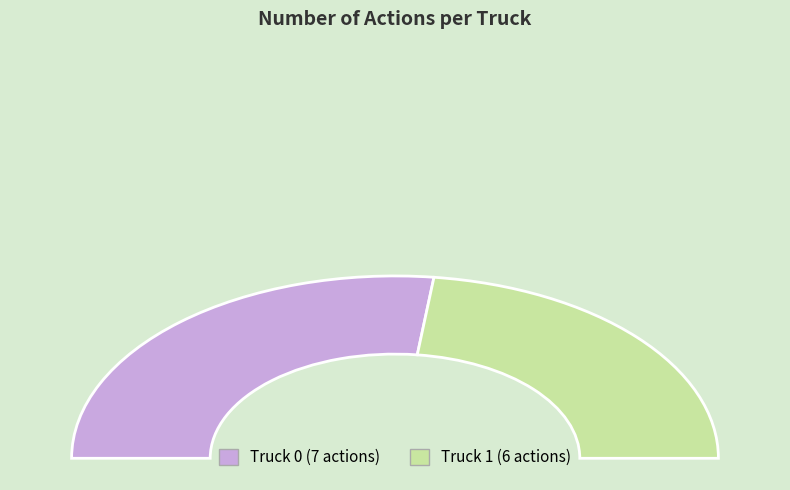

Rank the categories by value from highest to lowest.

Truck 0, Truck 1